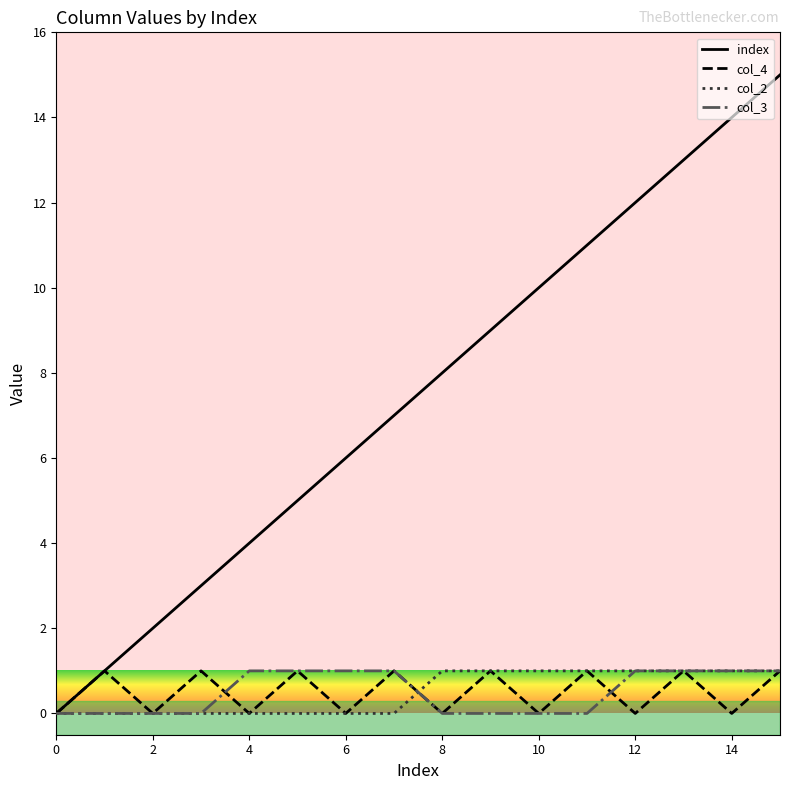

Which series has the largest total across all categories?

index